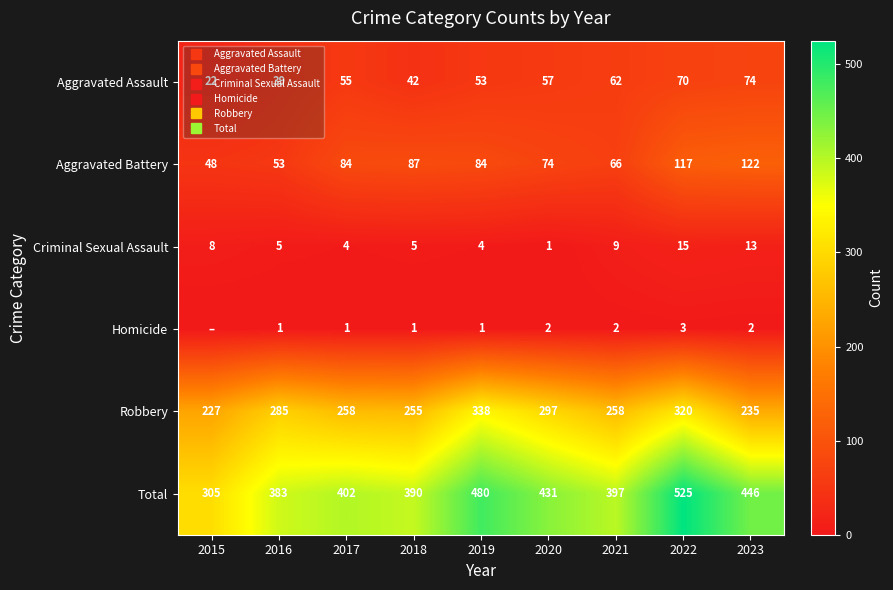

Which has a higher value, 2019 or 2017?

2017